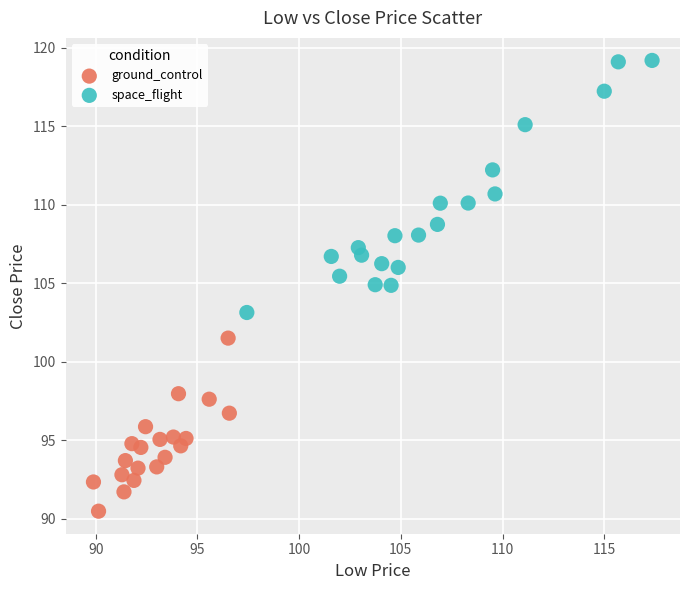

Which series reaches the minimum Y coordinate?

ground_control